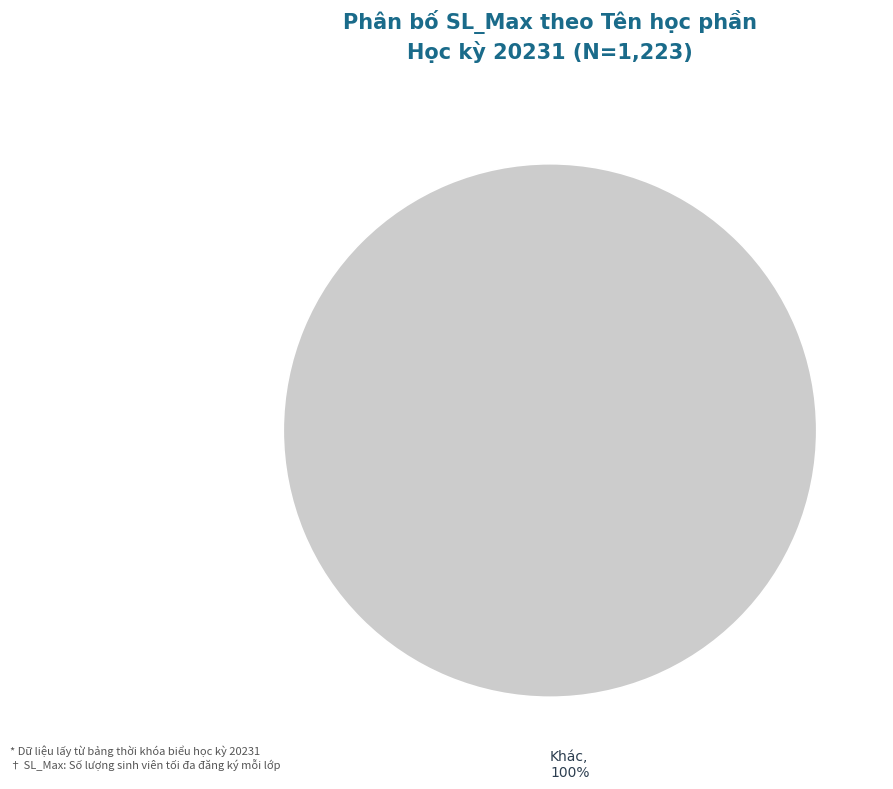

How many segments does this pie chart have?

1